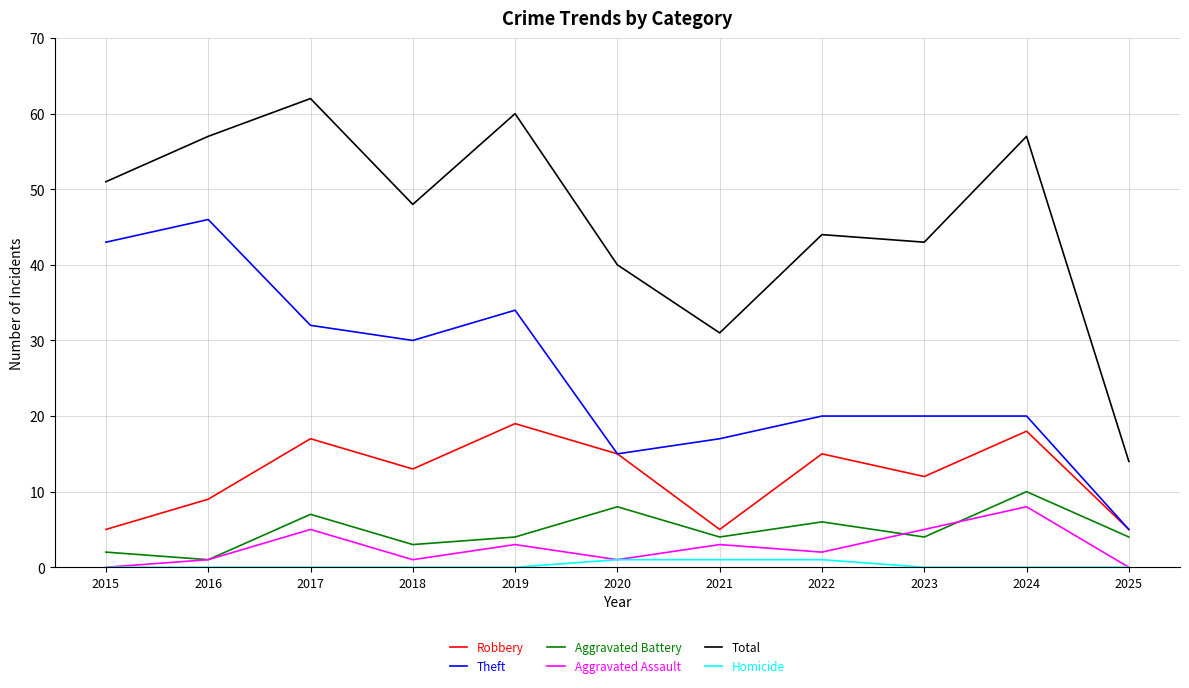

Which category has the highest value in the Aggravated Battery series?

2024